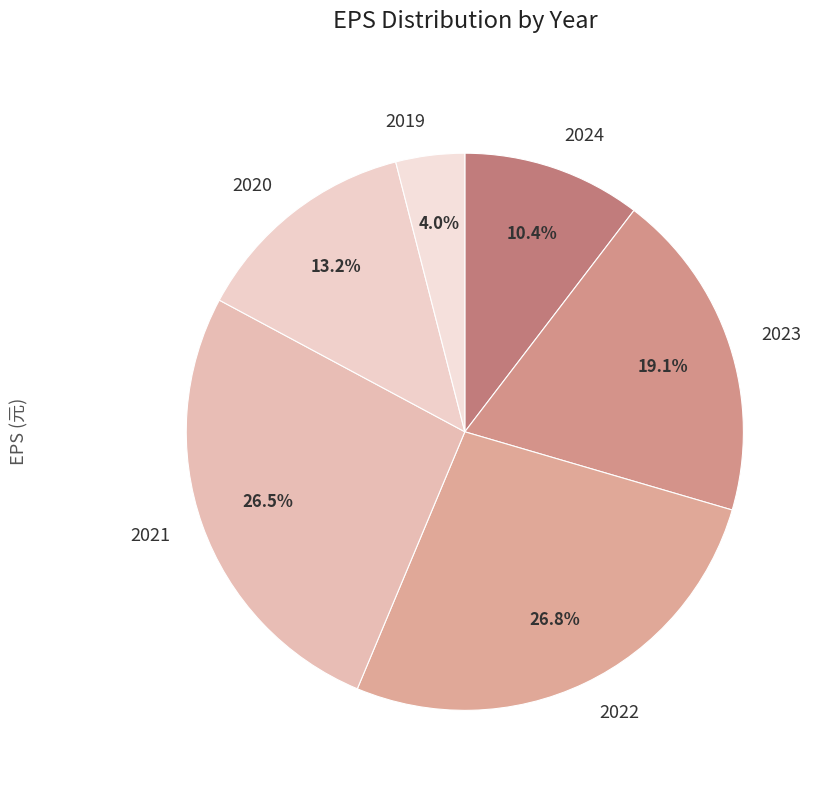

To the nearest percent, what is the difference between the largest and smallest slice percentages?

23%